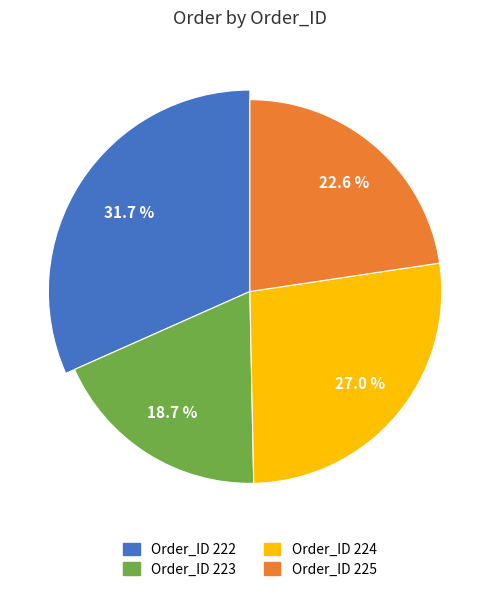

To the nearest percent, what is the average slice percentage?

25%